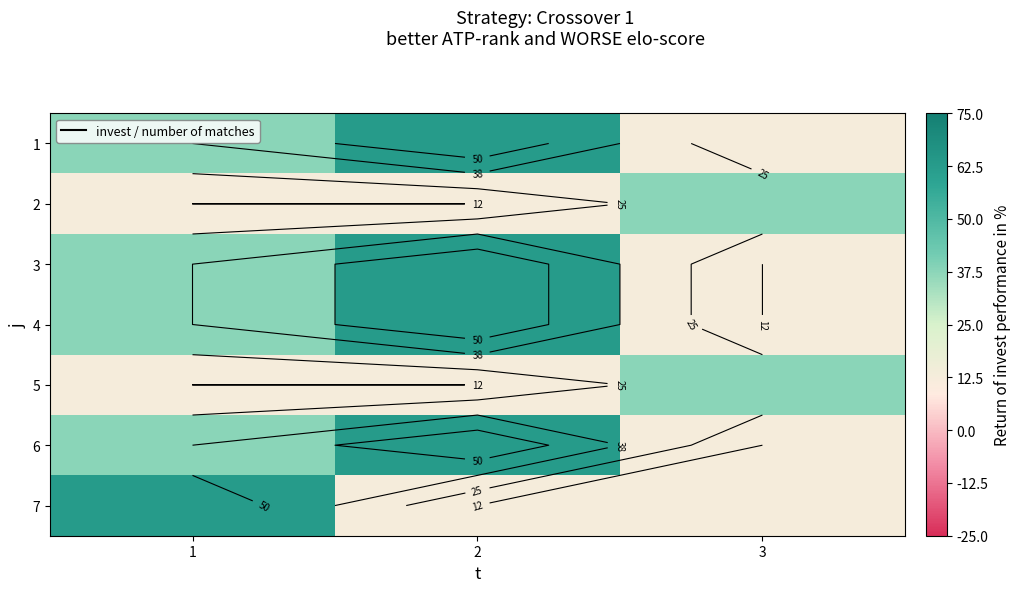

At how many categories does at least one series exceed 30?

3